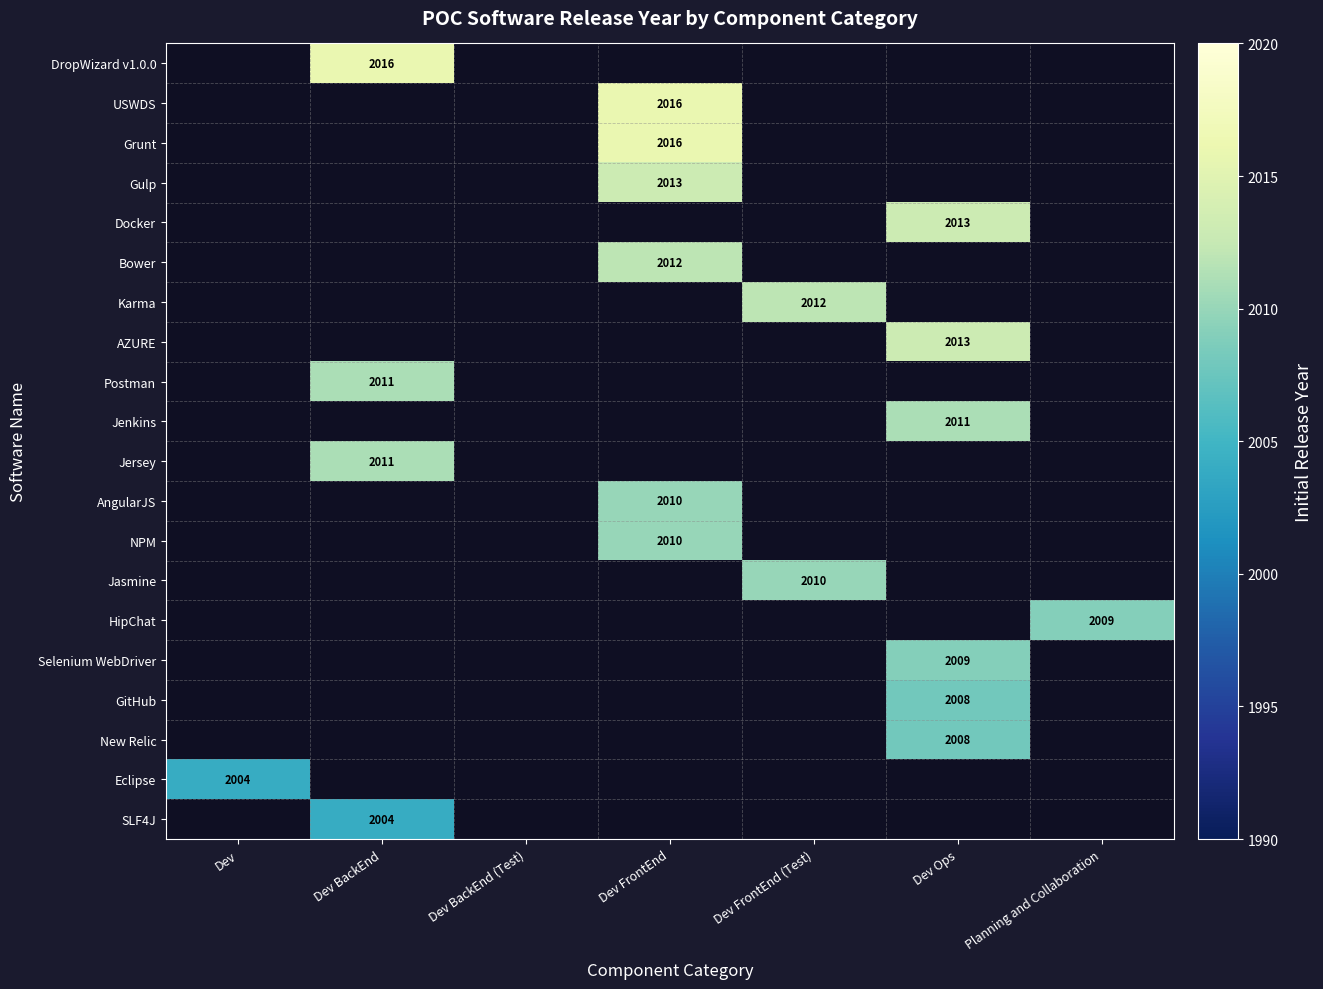

At which category does the chart reach its minimum across all series?

Dev